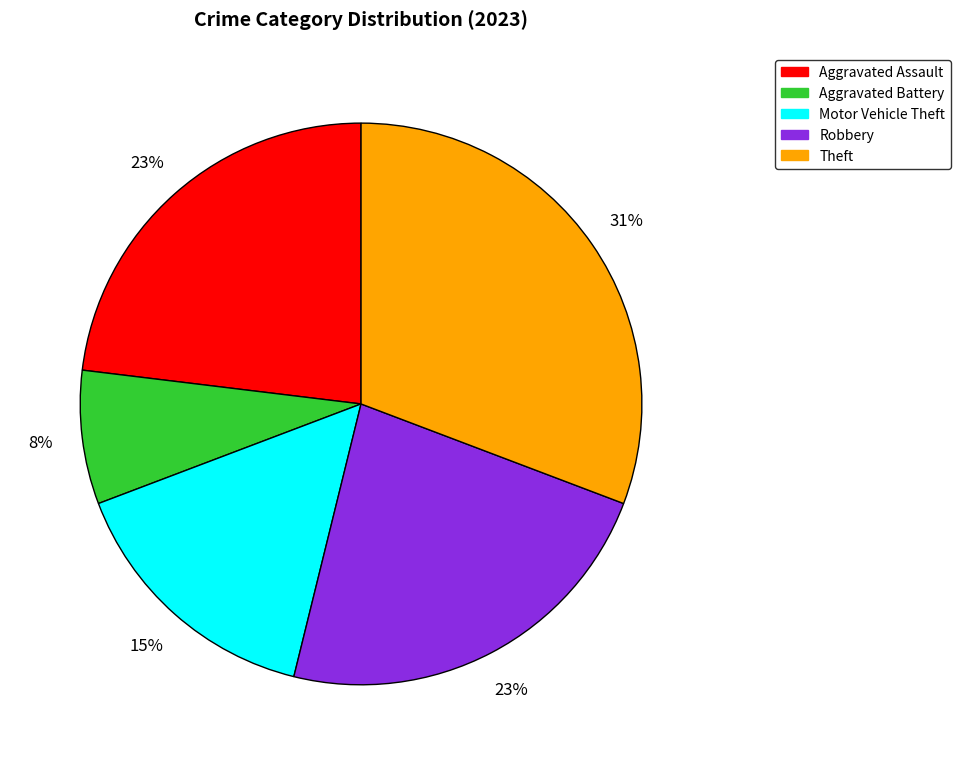

To the nearest percent, what is the average slice percentage?

20%